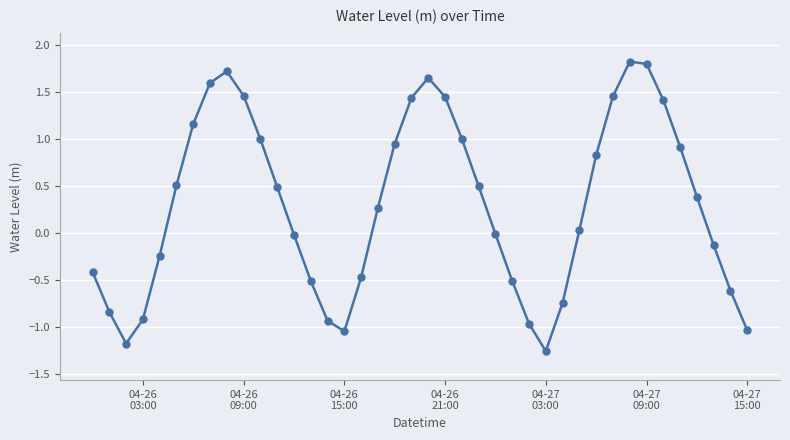

What is the greatest value displayed?

1.8